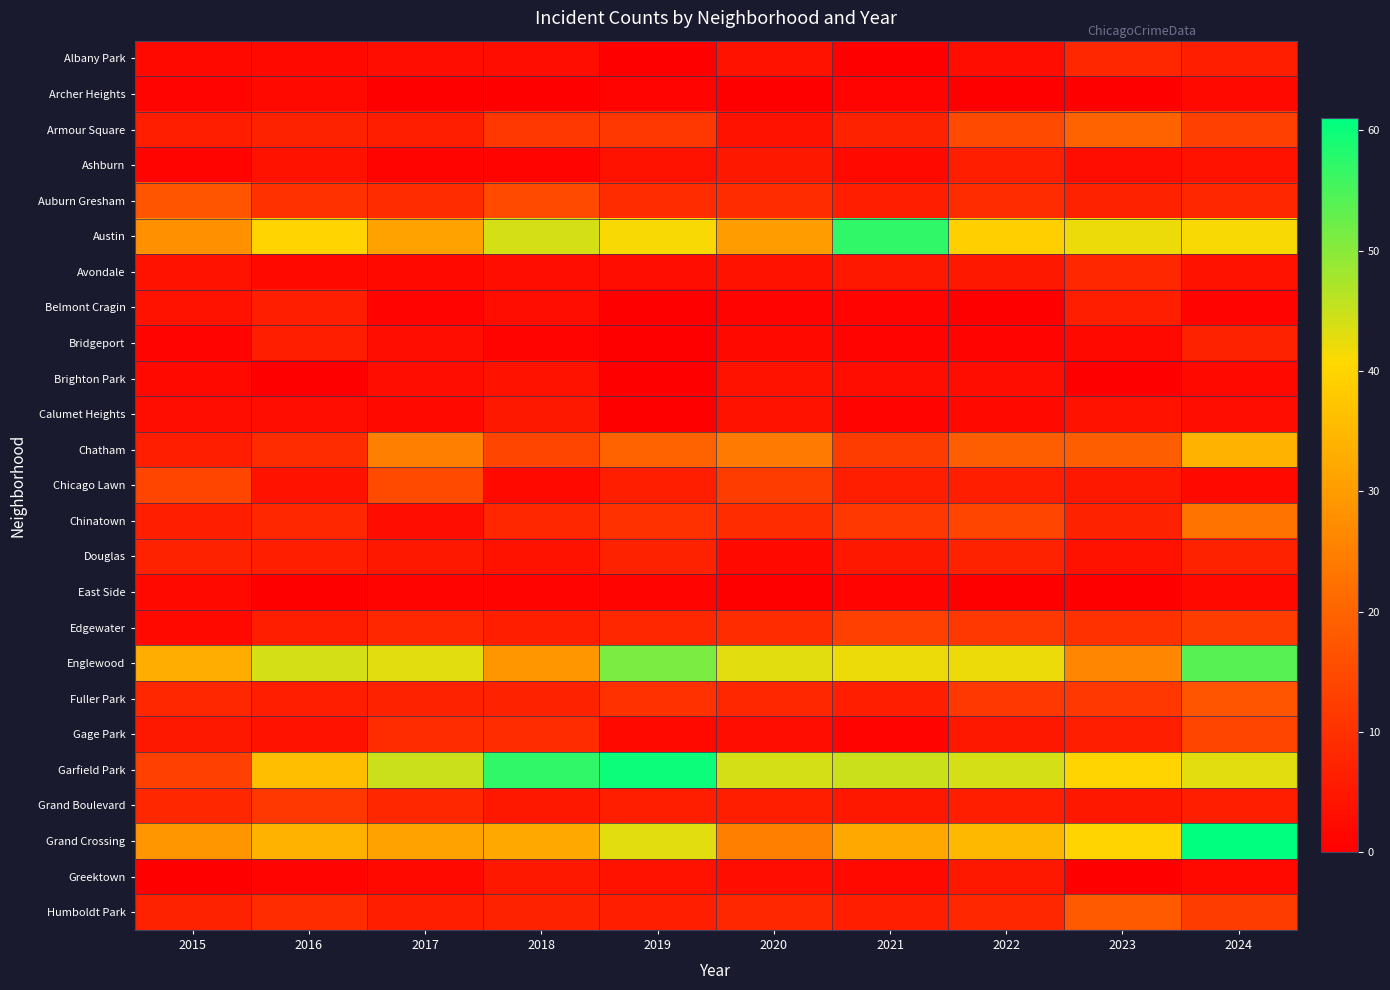

At which category is the sum across all series the highest?

2024